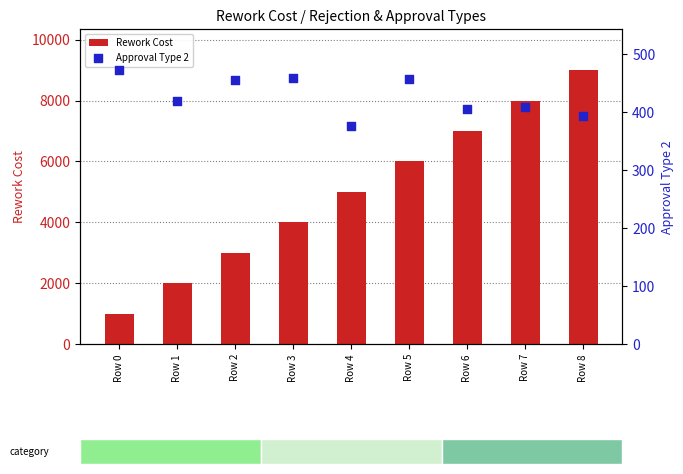

What are all the series names shown in the legend?

Rework Cost, Approval Type 2